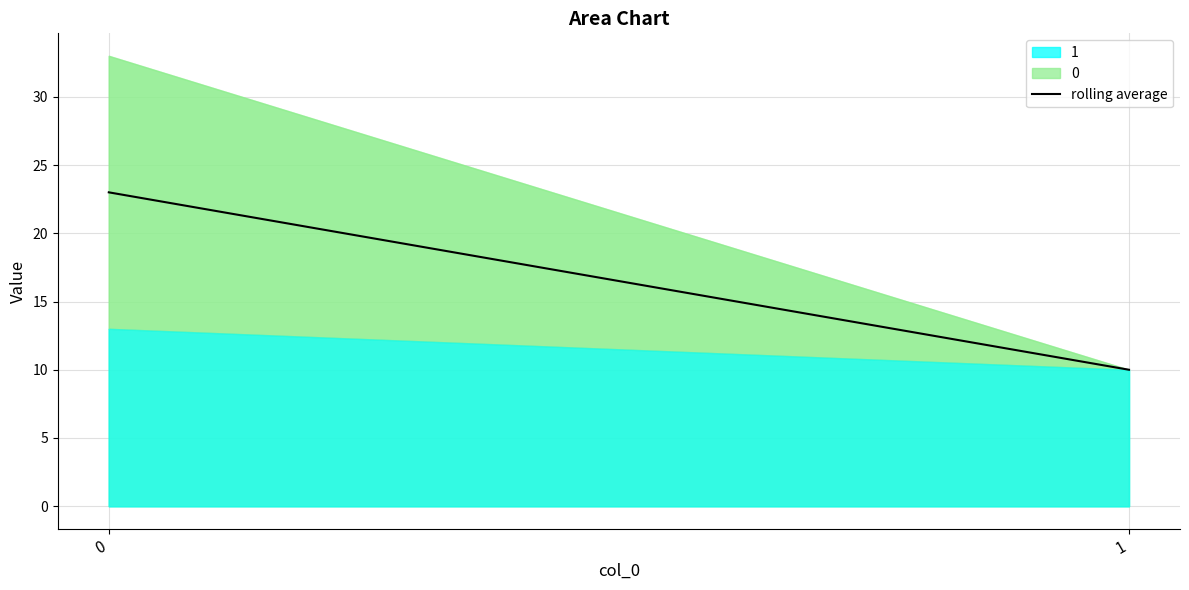

Reading right to left, extract all data points from this chart.

10	23